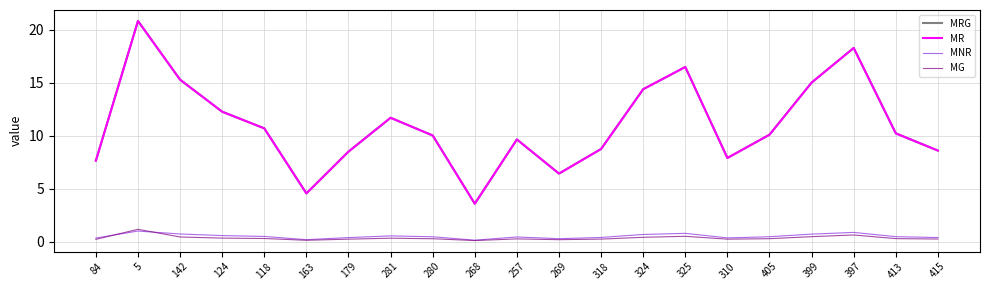

What is the label of the 3rd point from the left?

142